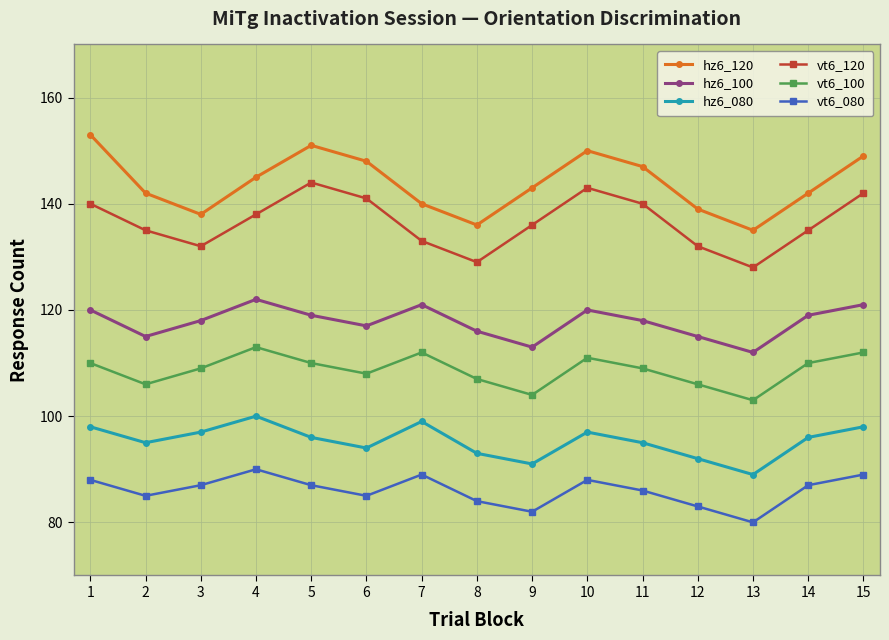

True or false: vt6_080 and hz6_100 intersect in this chart.

False